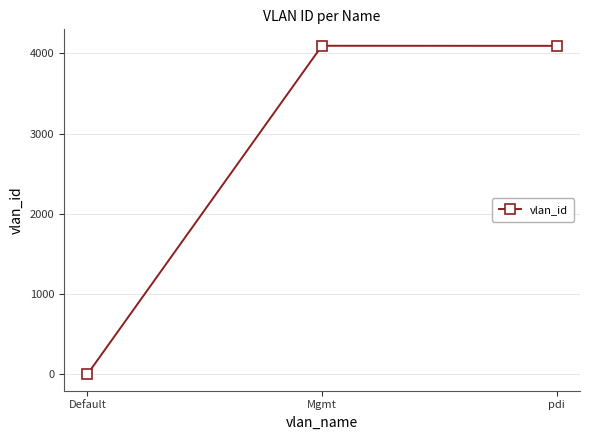

What is the average value?

2730